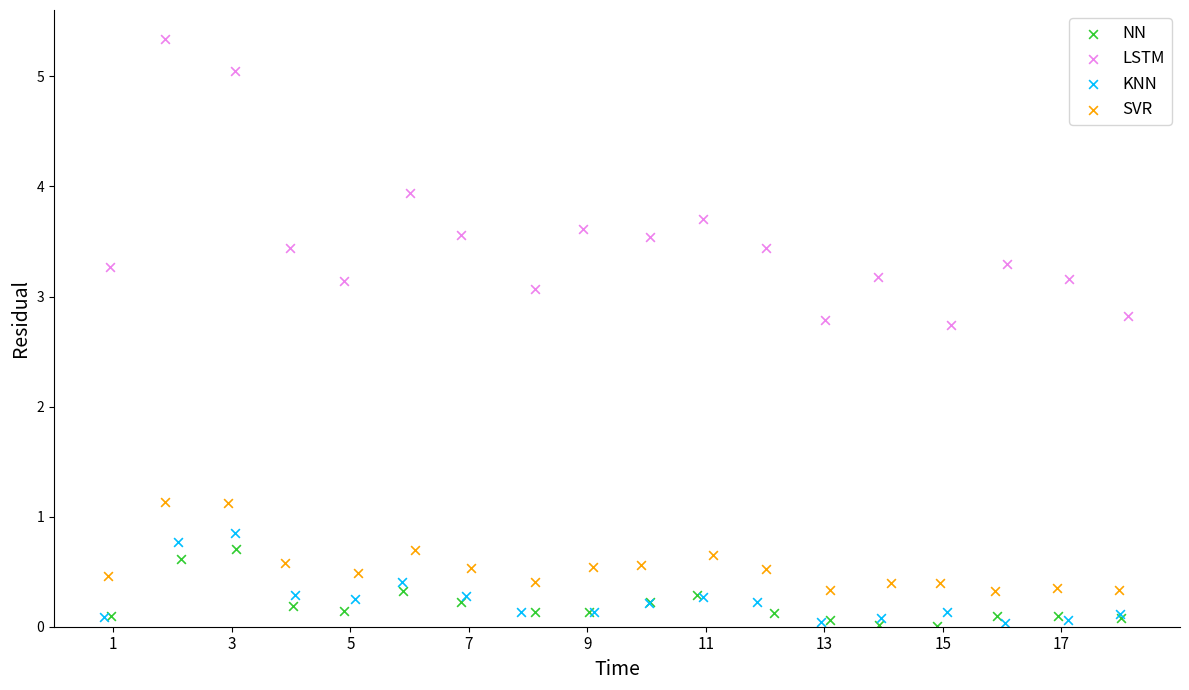

Which series contains the highest Y value?

LSTM